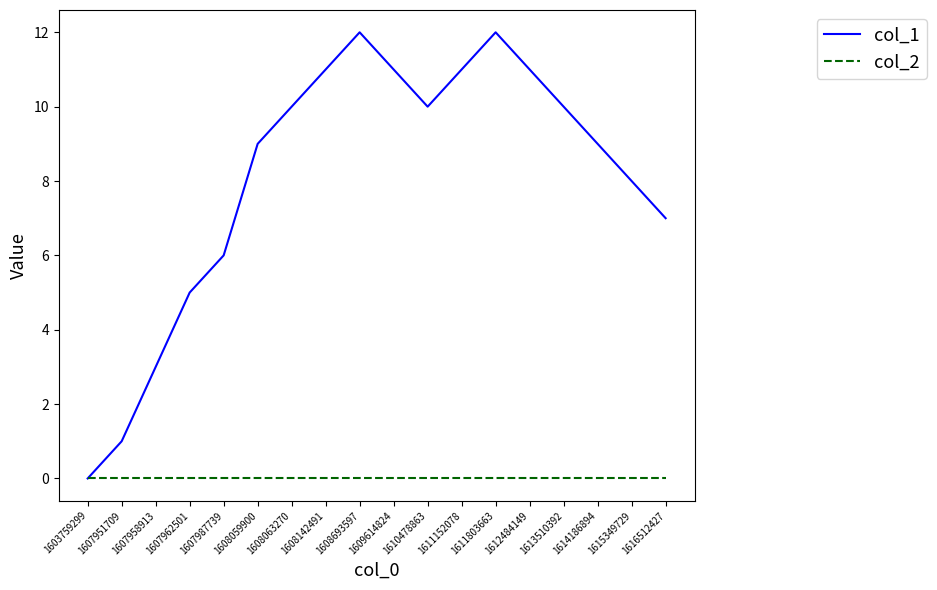

Count the number of data series in this chart.

2